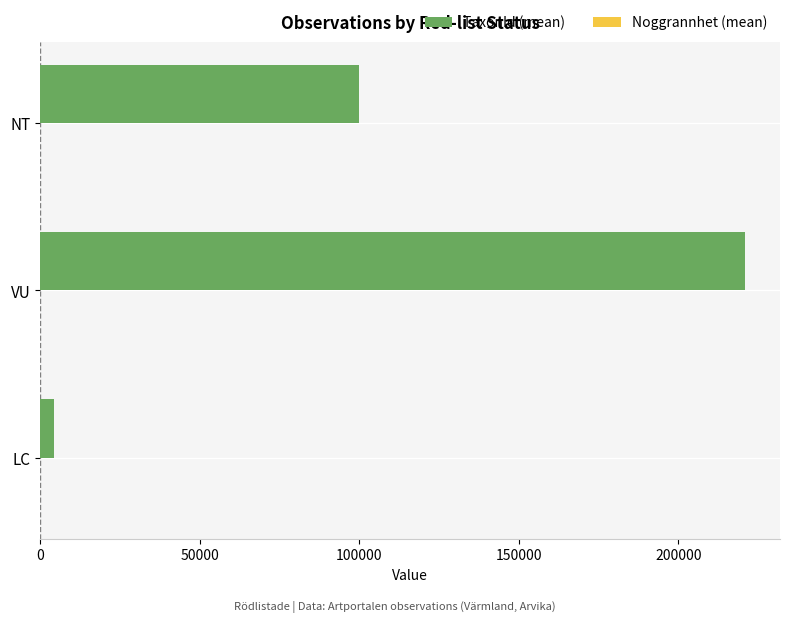

What is the greatest value displayed?

220787.0